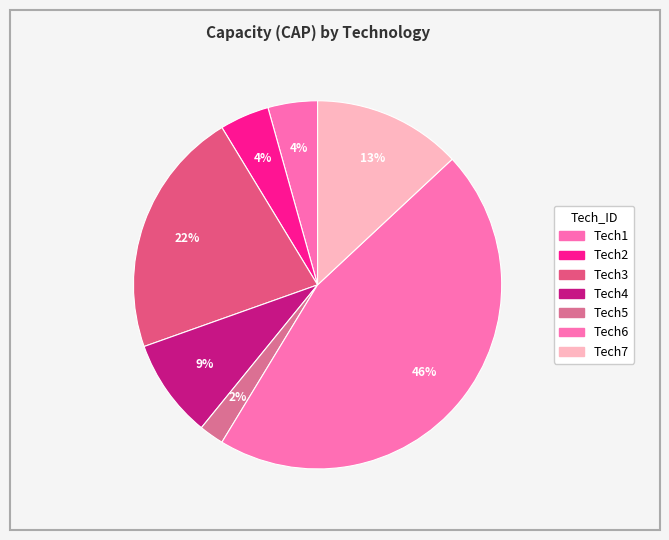

How many segments does this pie chart have?

7